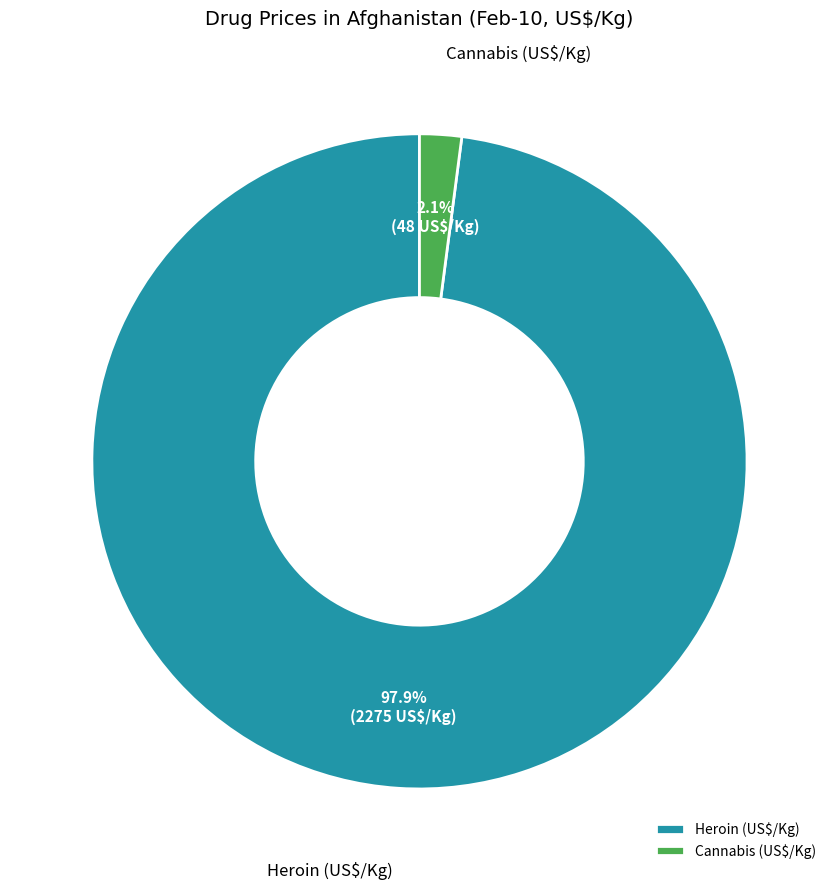

Count the number of slices in the pie.

2